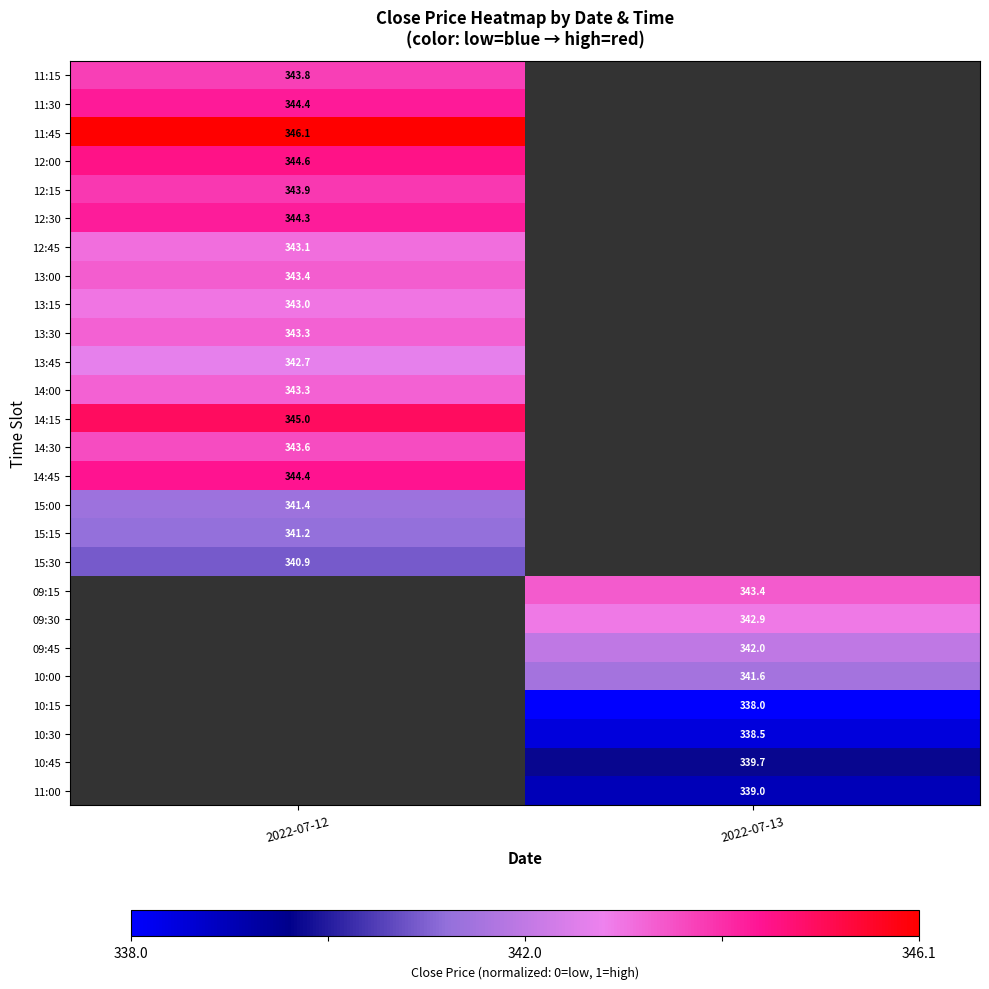

Is the value of 10:15 at 2022-07-13 greater than the value of 12:45 at 2022-07-12?

No